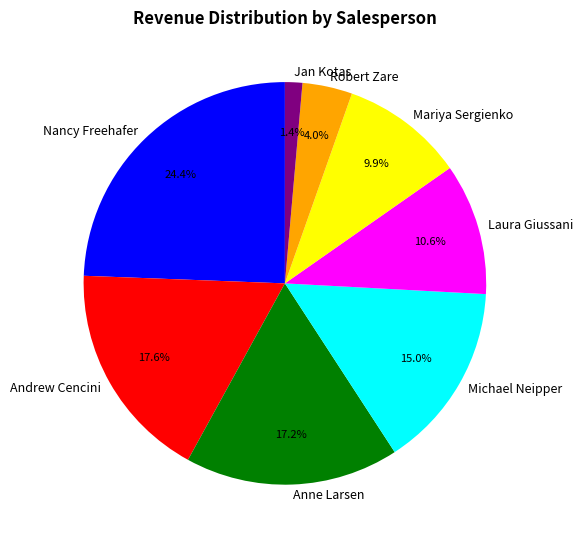

What is the smallest slice in the pie chart?

Jan Kotas